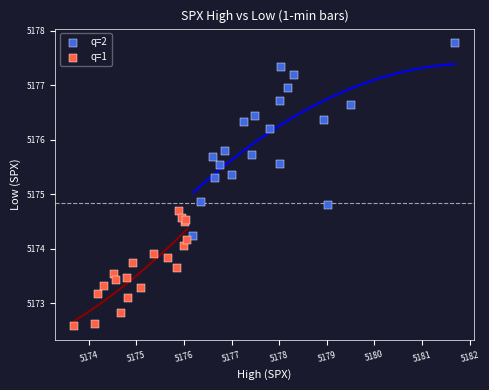

Which series reaches the minimum Y coordinate?

q=1